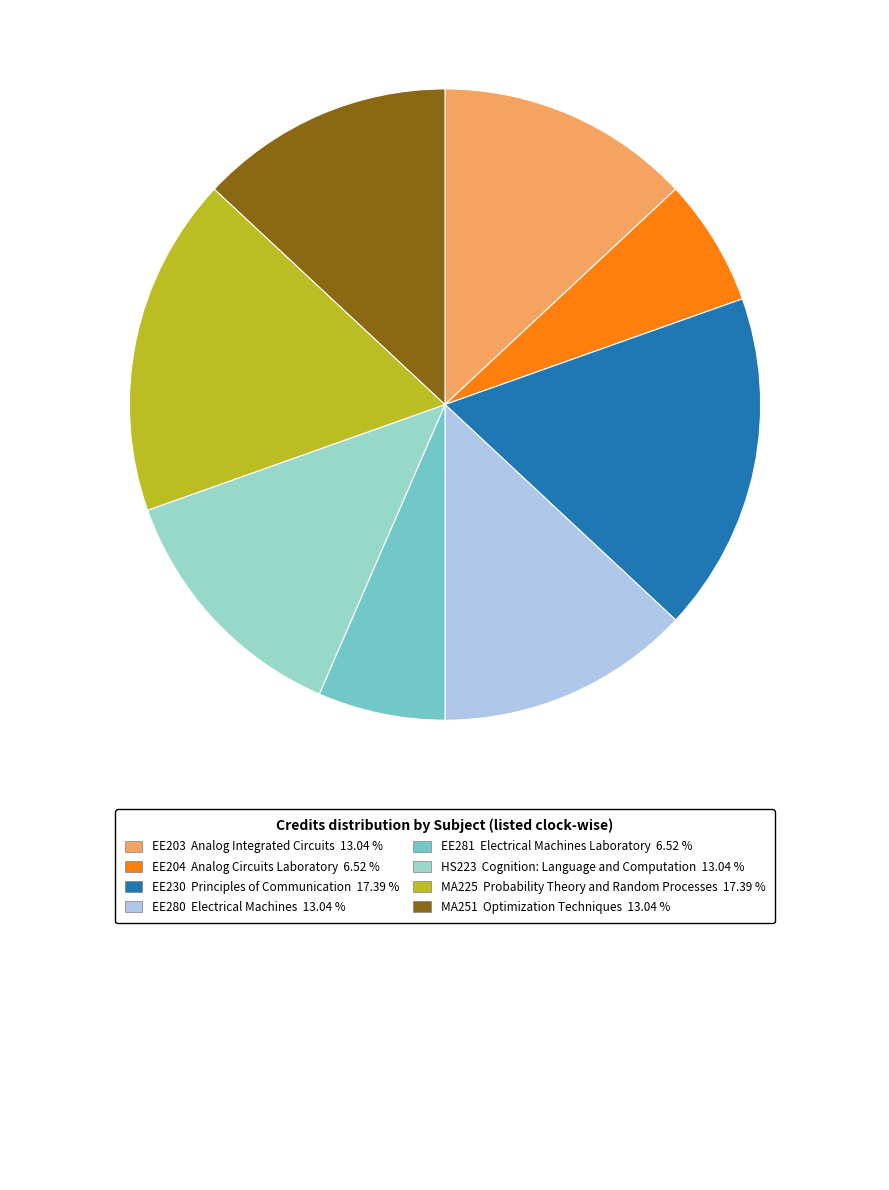

Is there a majority slice in this chart?

No